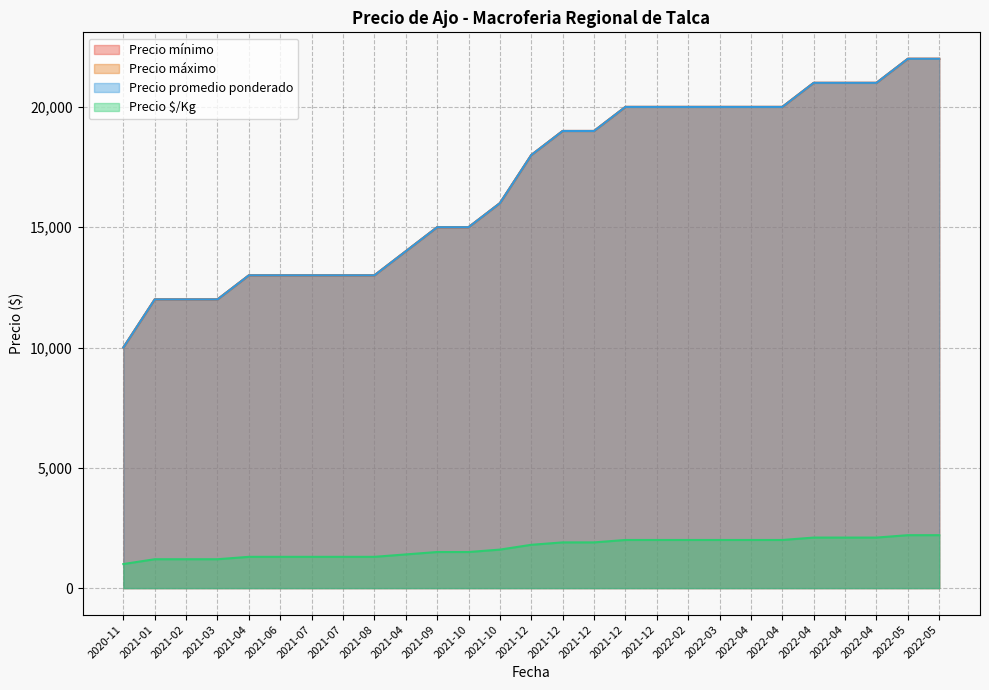

Does the chart display data point markers on the line(s)?

No